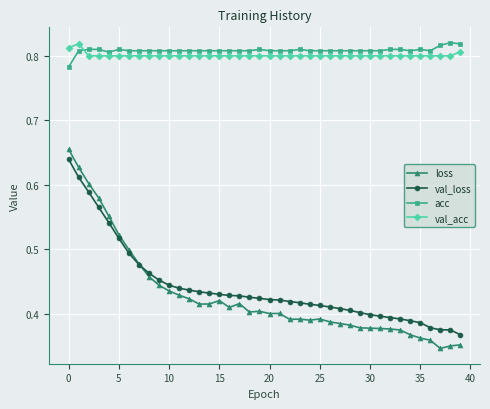

Does the chart display data point markers on the line(s)?

Yes